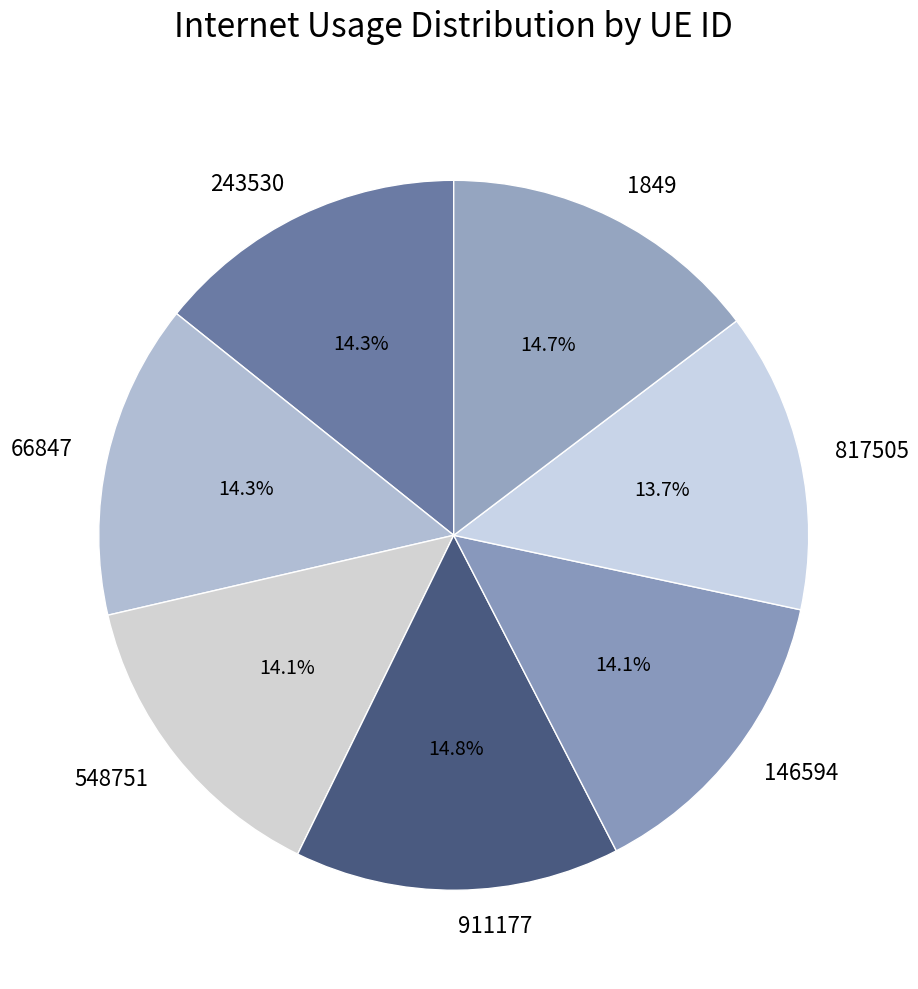

What percentage do 817505 and 548751 together represent?

27.8%